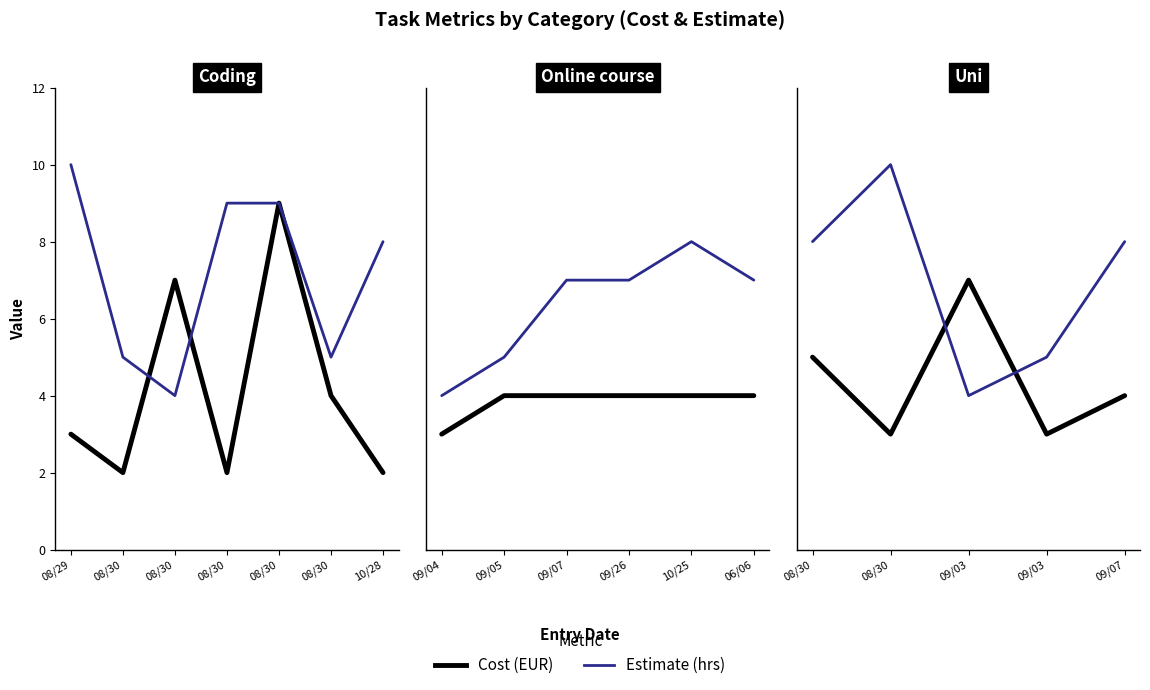

List the series in order of their peak value, highest first.

Estimate (hrs), Cost (EUR)